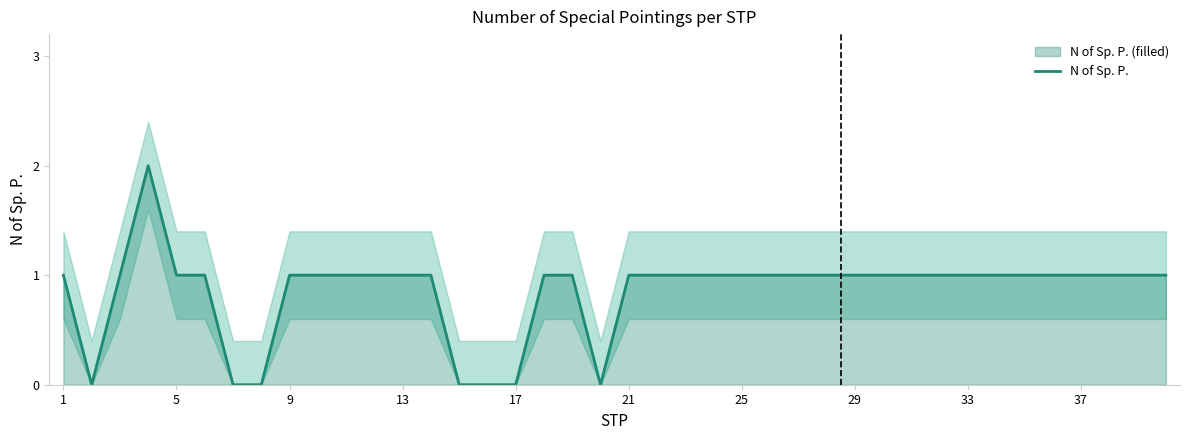

Is this an area chart (filled region under the line)?

No